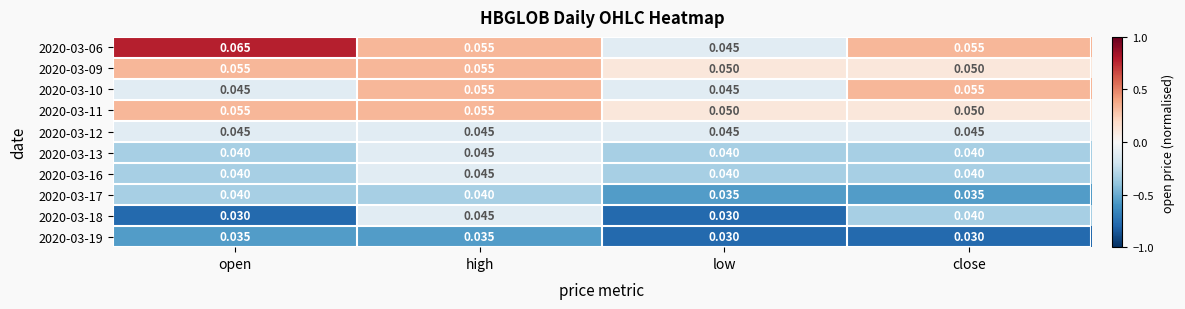

Is the value of 2020-03-16 at close greater than the value of 2020-03-06 at open?

No